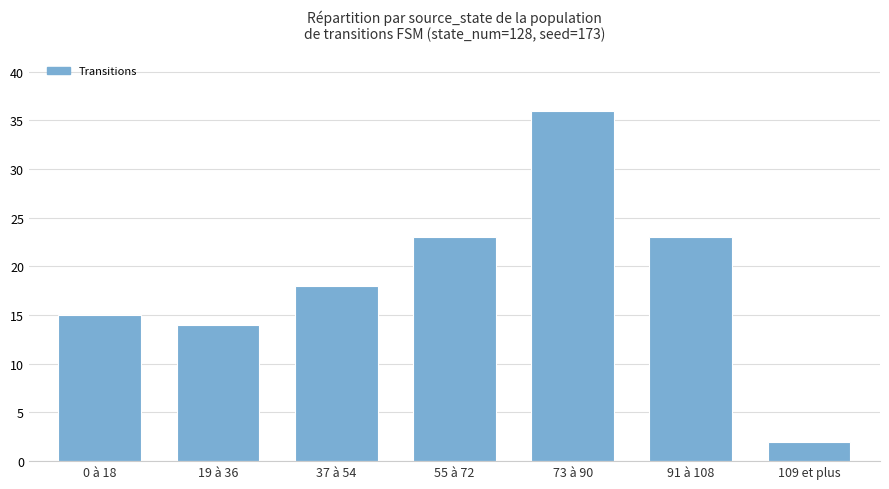

What is the sum of the values at 19 à 36 and 91 à 108?

37